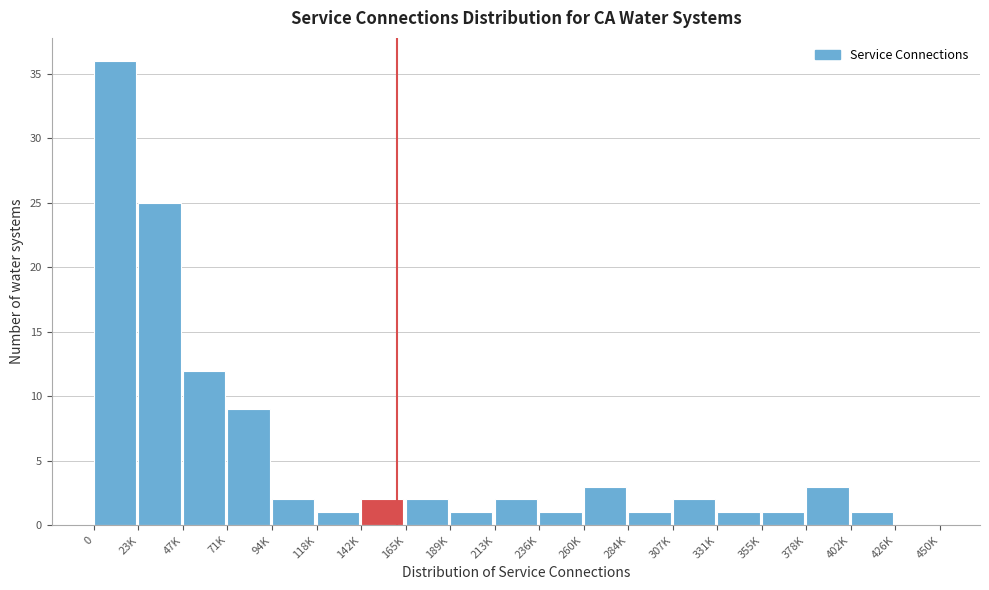

Reading left to right, extract all data points from this chart.

0=36	23K=25	47K=12	71K=9	94K=2	118K=1	142K=2	165K=2	189K=1	213K=2	236K=1	260K=3	284K=1	307K=2	331K=1	355K=1	378K=3	402K=1	426K=0